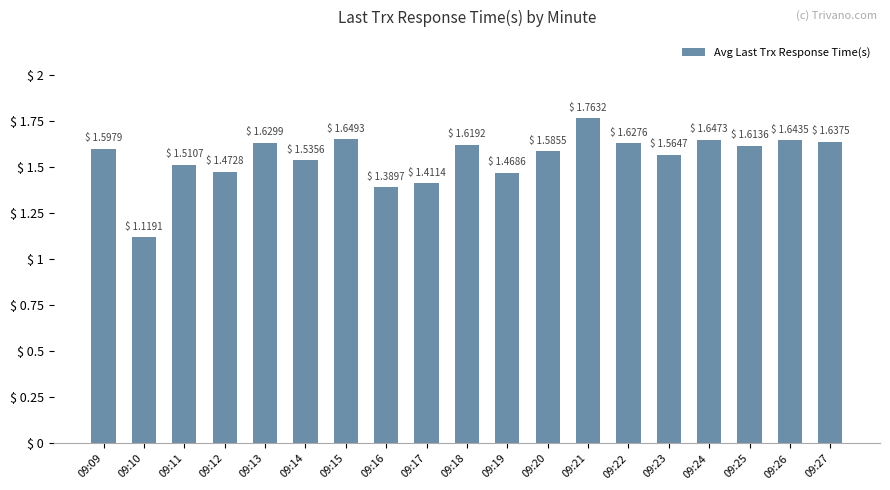

What is the change in value from 09:10 to 09:18?

+0.5